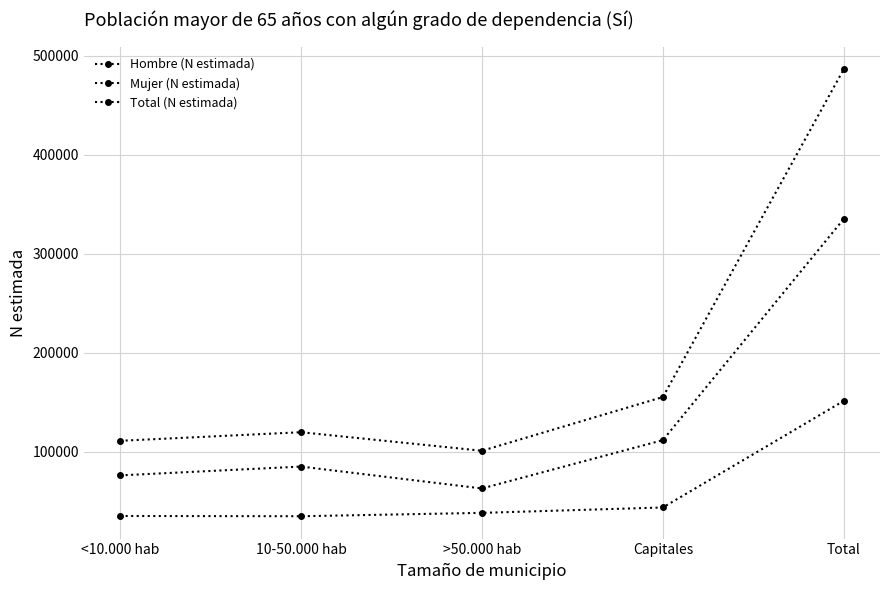

Which label corresponds to the largest value in the chart?

Total